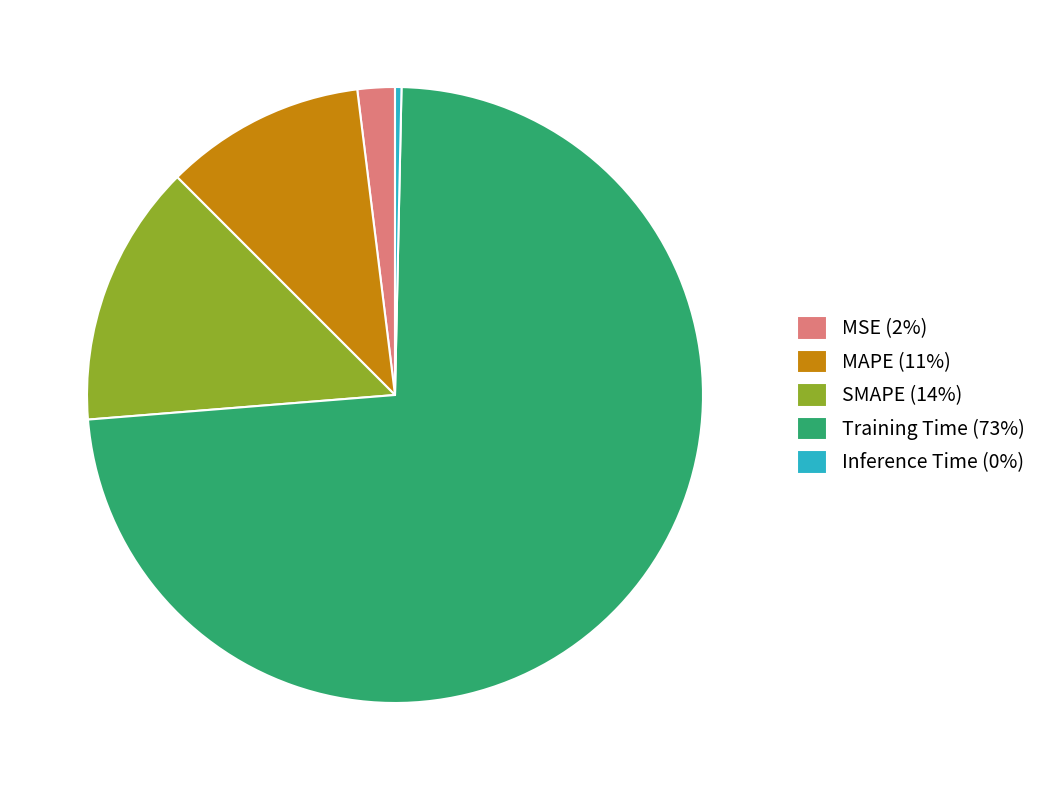

Is it true that Training Time (73%) is 73% of the pie?

True